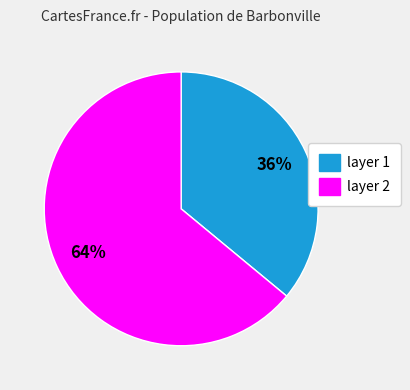

Rank the categories by value from lowest to highest.

layer 1, layer 2